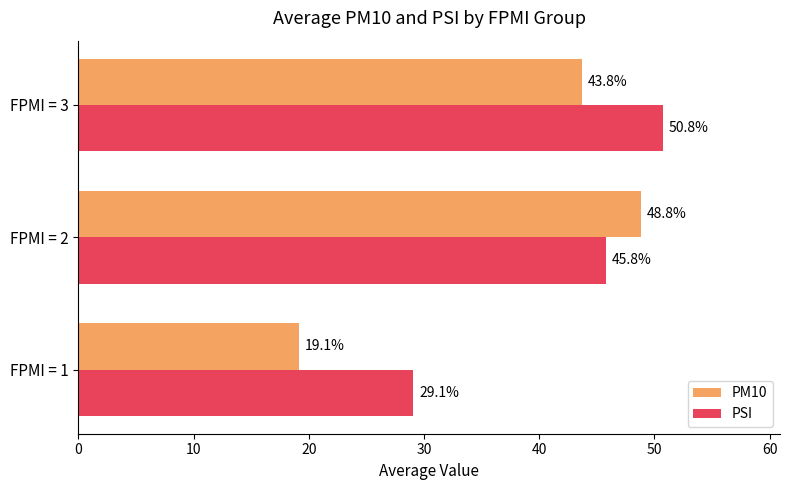

Rank the series by their average value, from lowest to highest.

PM10, PSI